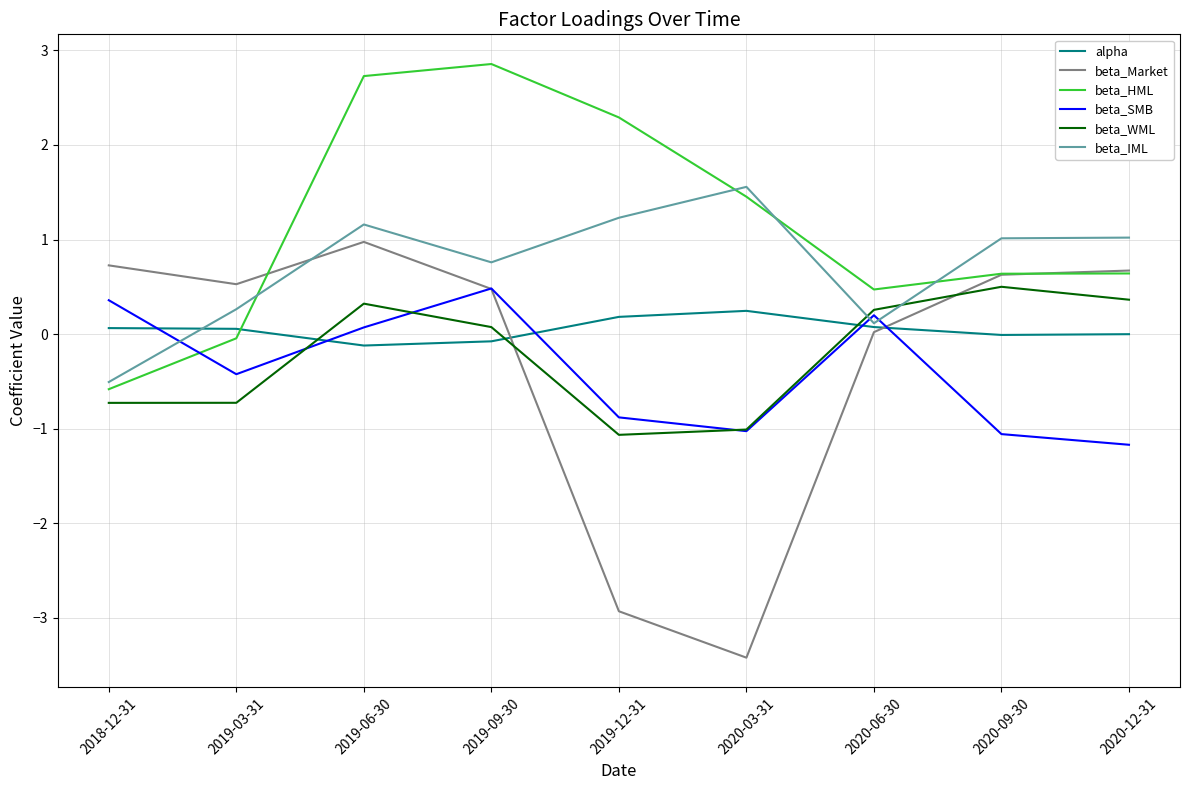

What is the minimum value shown in the chart?

-3.4